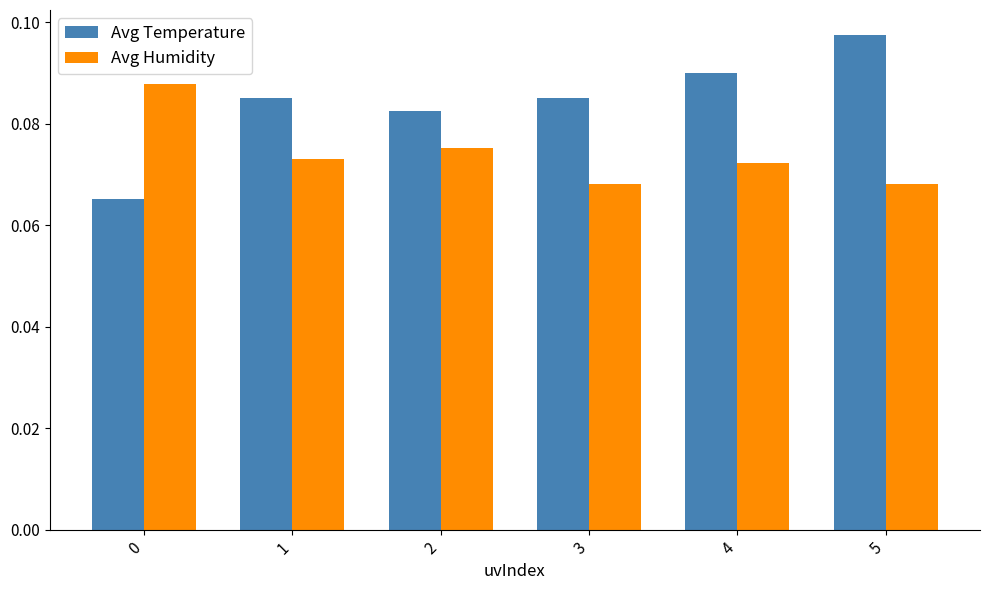

Which label corresponds to the largest value in the chart?

5